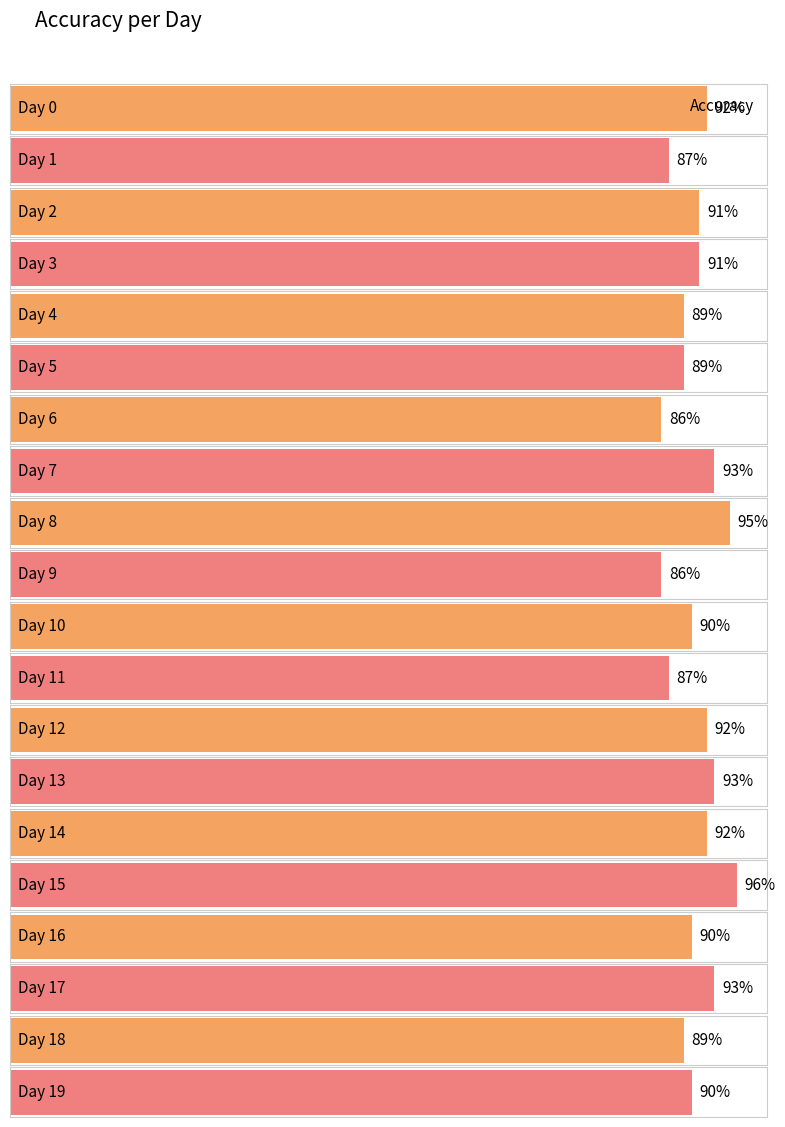

What is the sum of the values at Day 13 and Day 9?

1.8